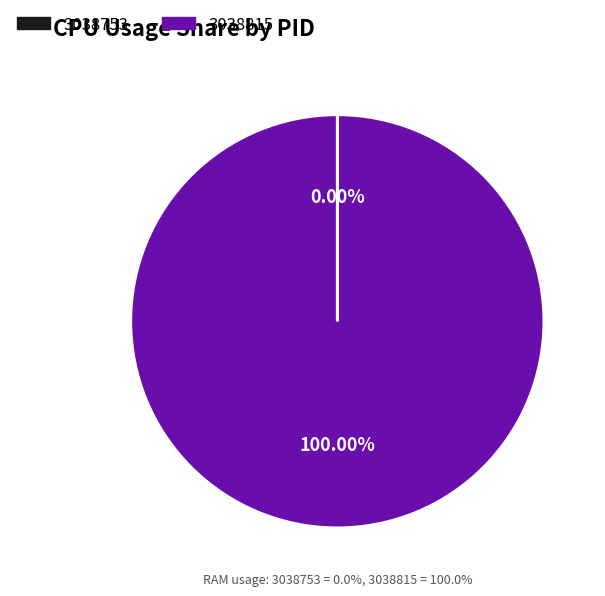

What is the total percentage of 3038753 and 3038815?

100.0%